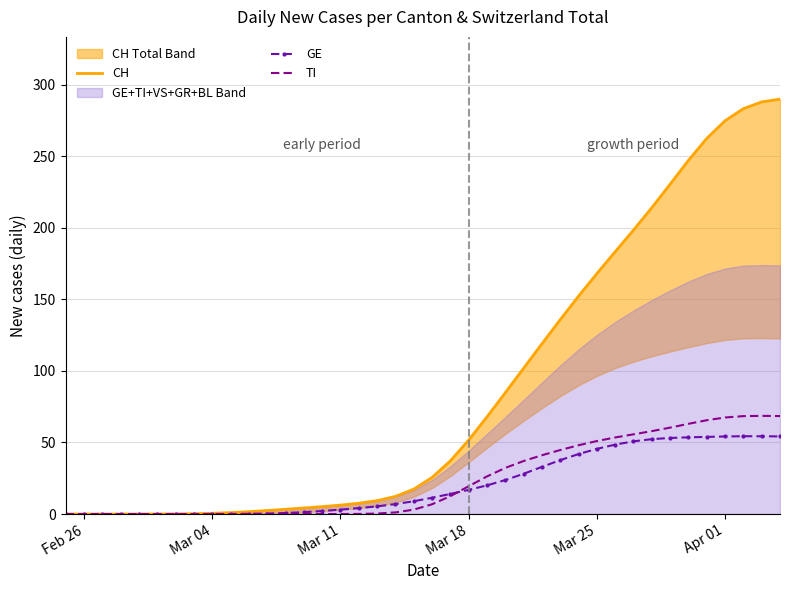

What is the difference between the maximum and minimum values in the TI series?

68.6